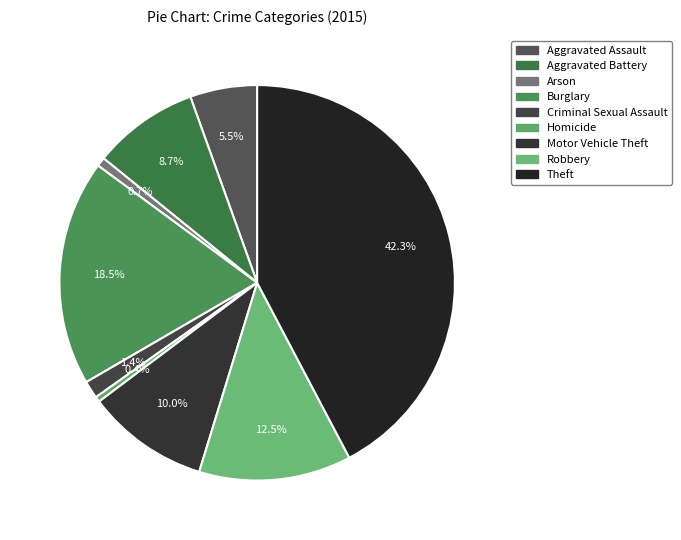

Count the number of slices in the pie.

9